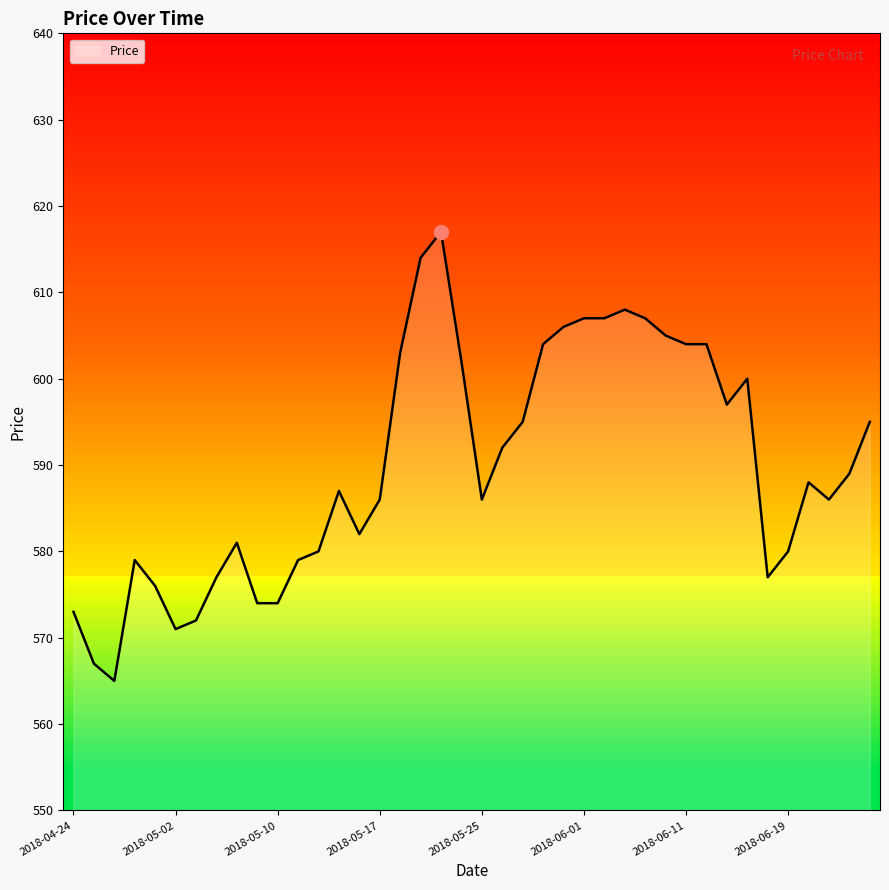

What is the maximum value shown in the chart?

617